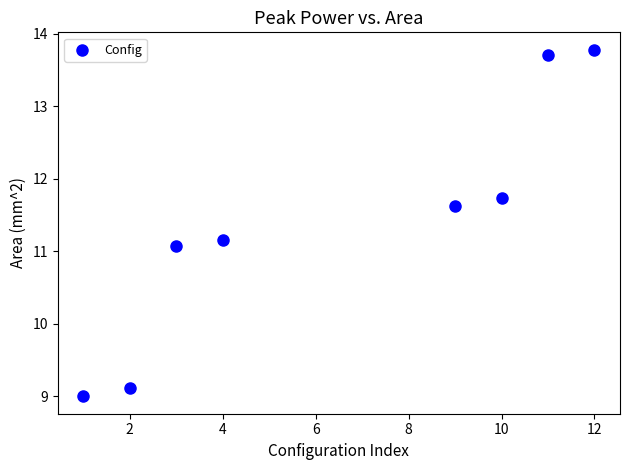

What Y value in the scatter plot is closest to 11?

11.1